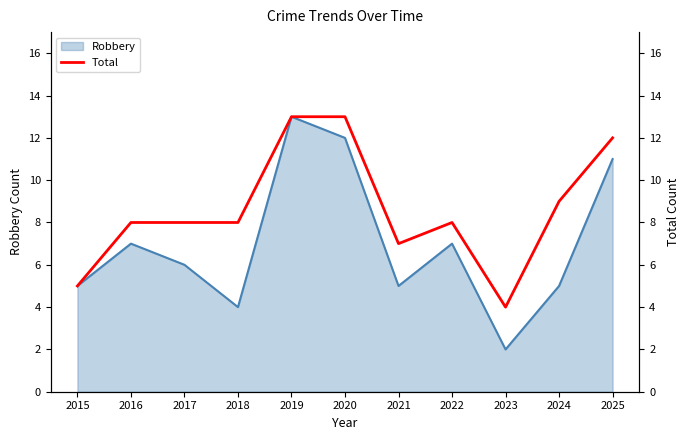

Count the number of values greater than 8.

4